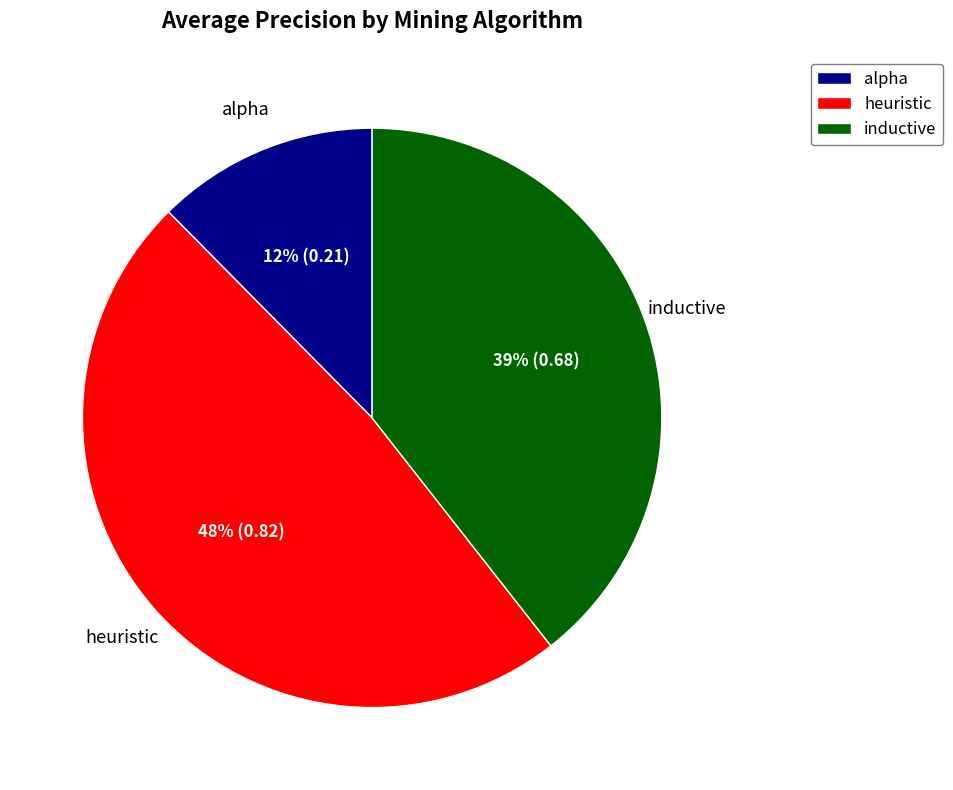

Is there a majority slice in this chart?

No